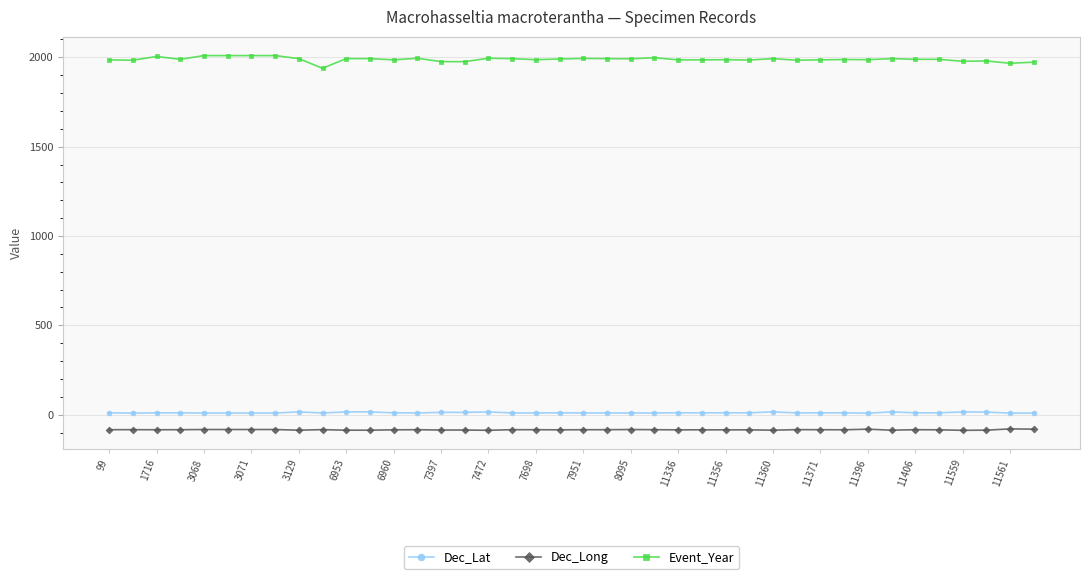

At how many categories does at least one series exceed 336?

40